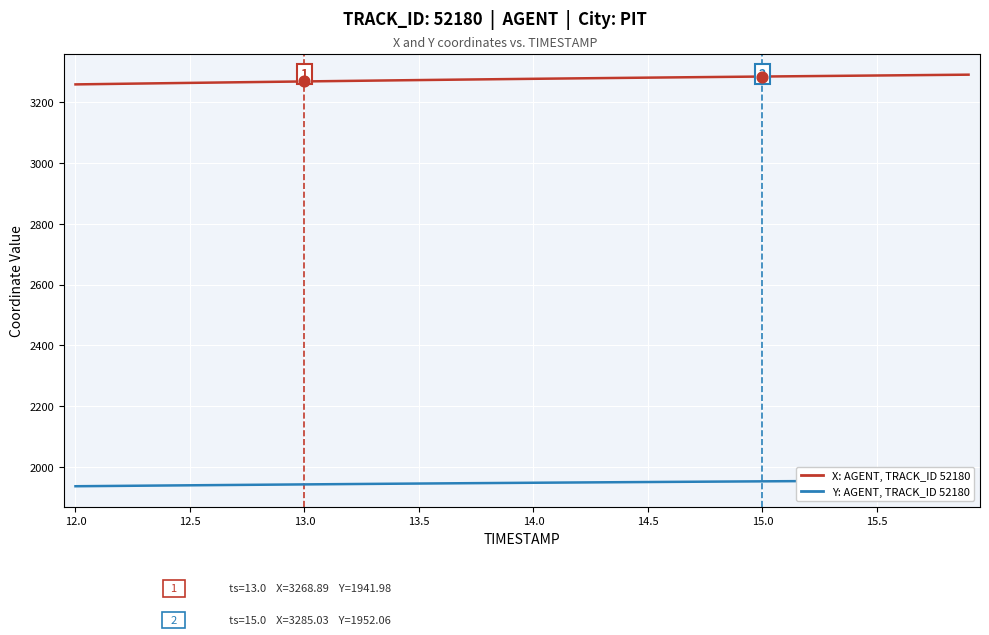

Which series reaches the maximum Y coordinate?

X (AGENT, TRACK_ID 52180)